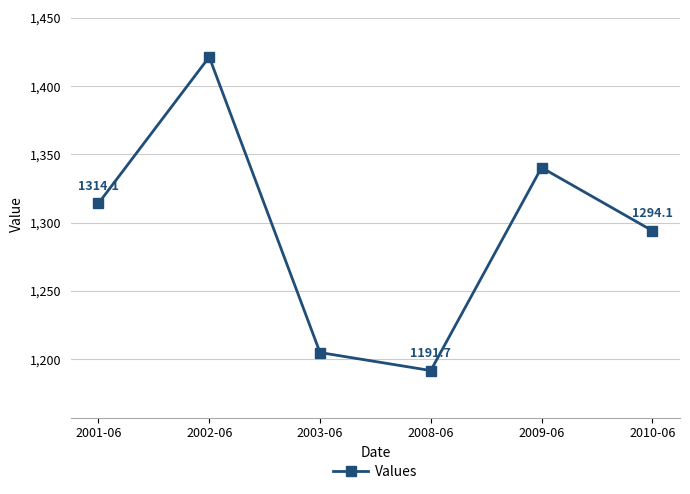

At which category does the chart reach its peak across all series?

2002-06